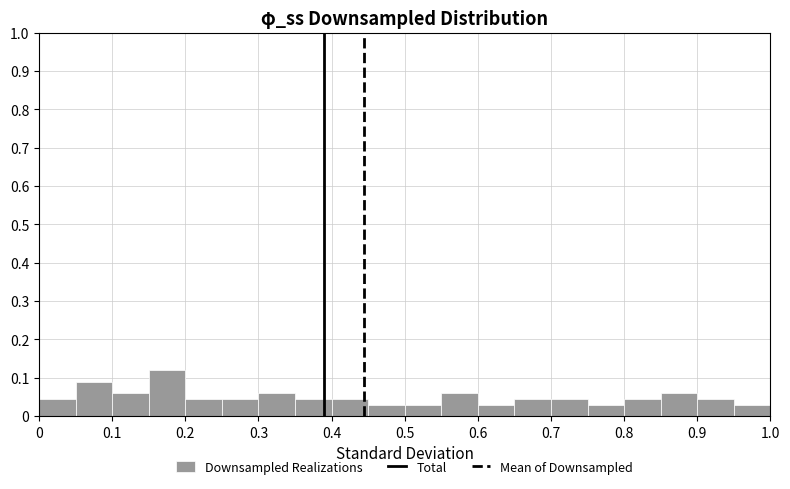

What is the height of the bar covering 0.55 to 0.60 on the x-axis? The values are not printed on the chart, so give them approximately, as read against the axis.

0.06